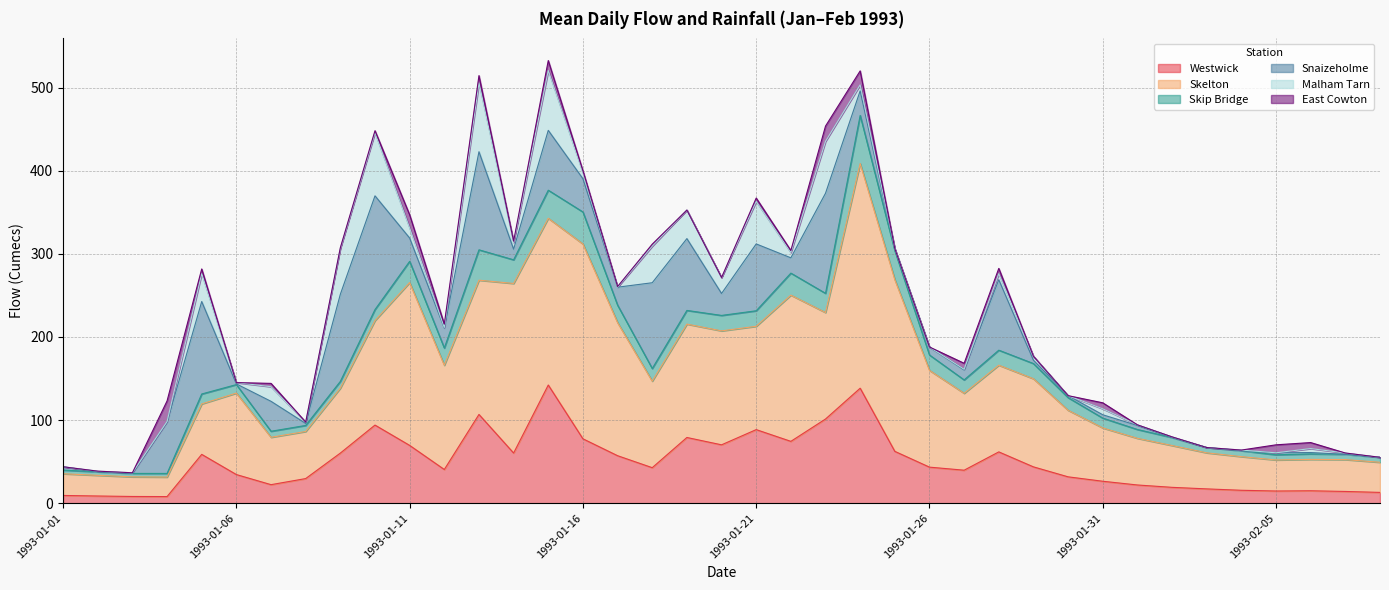

What are all the series names shown in the legend?

Westwick, Skelton, Skip Bridge, Snaizeholme, Malham Tarn, East Cowton